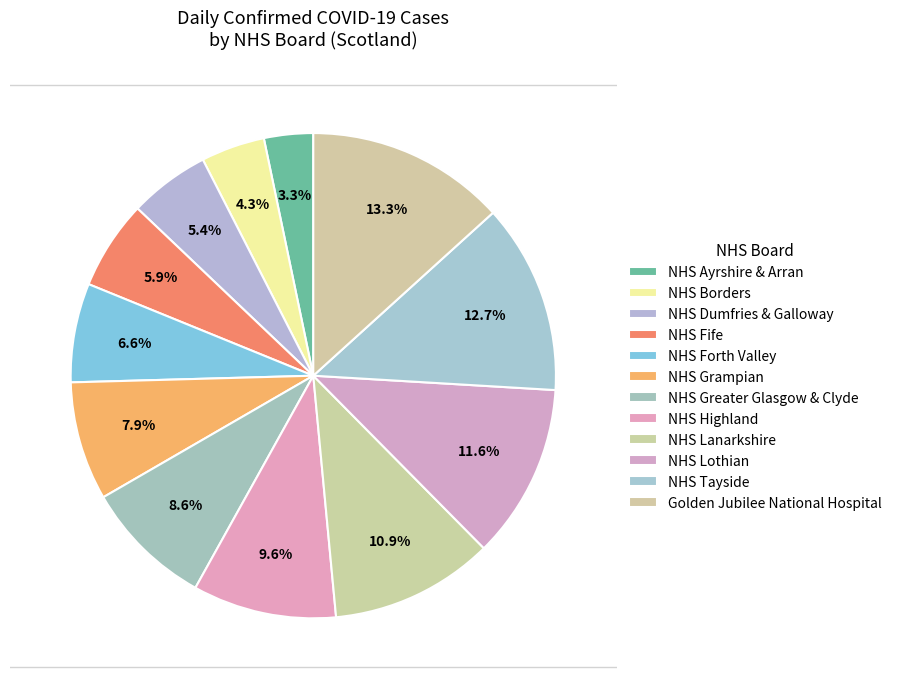

How many slices are in this pie chart?

12